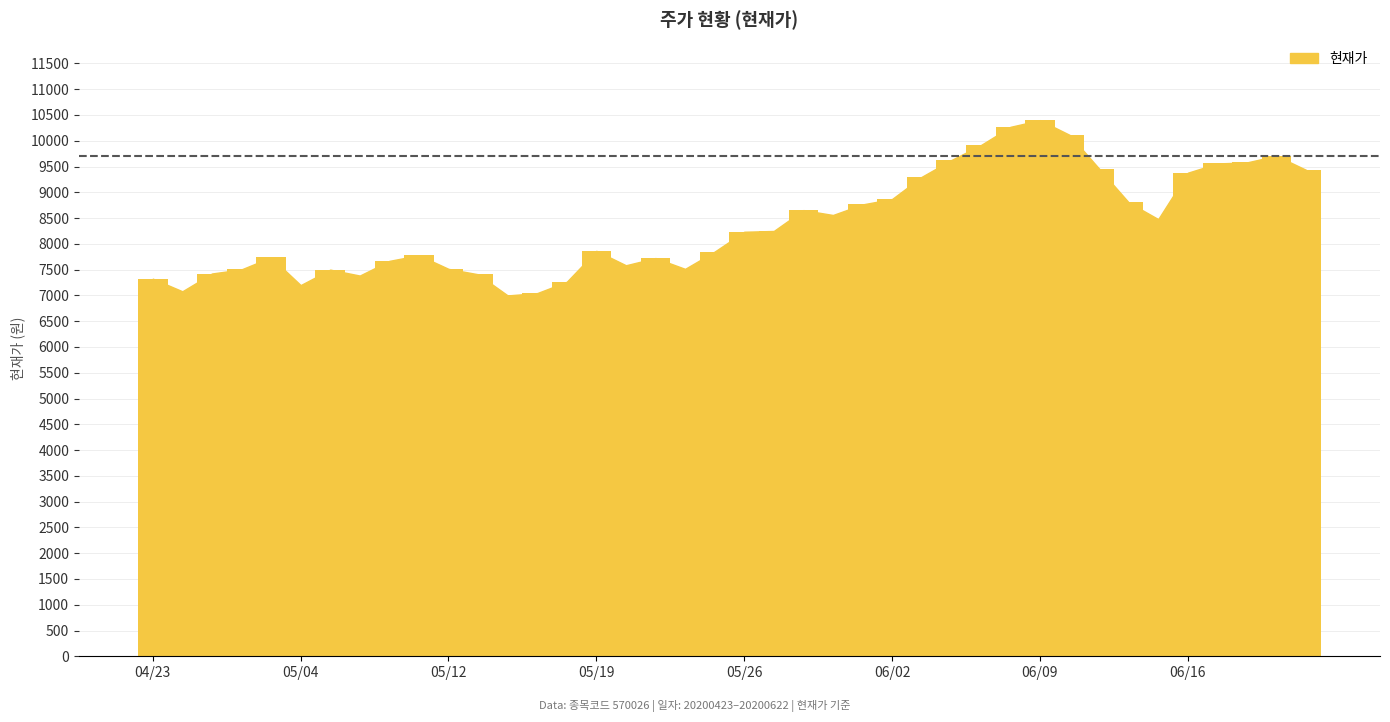

What is the greatest value displayed?

10400